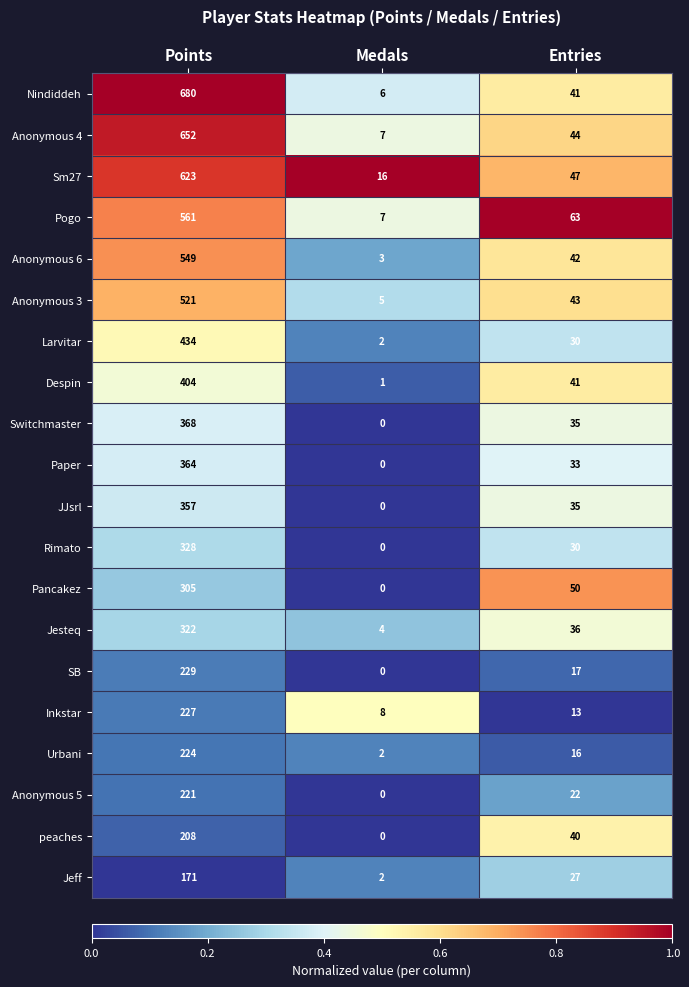

How many distinct data groups are displayed?

20